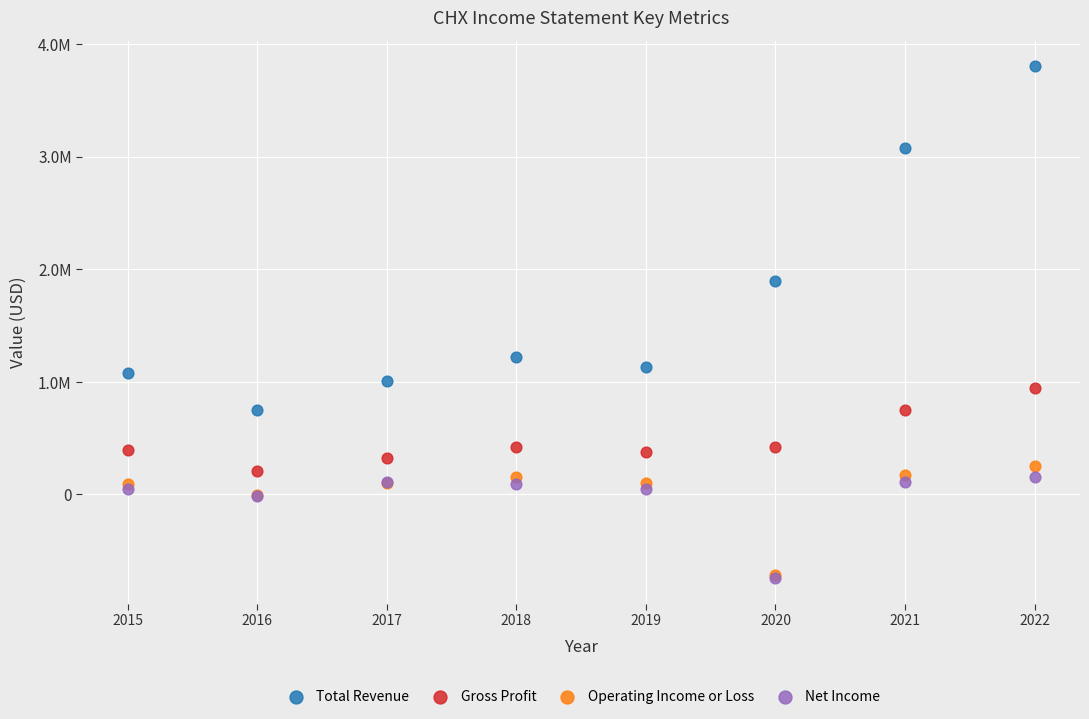

What are all the series names shown in the legend?

Total Revenue, Gross Profit, Operating Income or Loss, Net Income